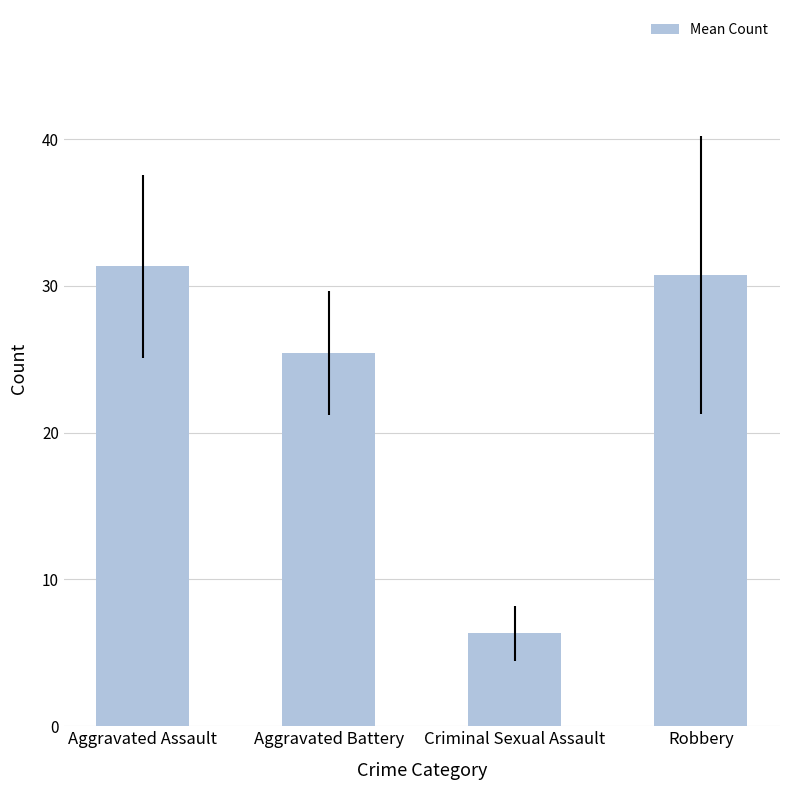

What is the label of the 2nd bar from the left?

Aggravated Battery